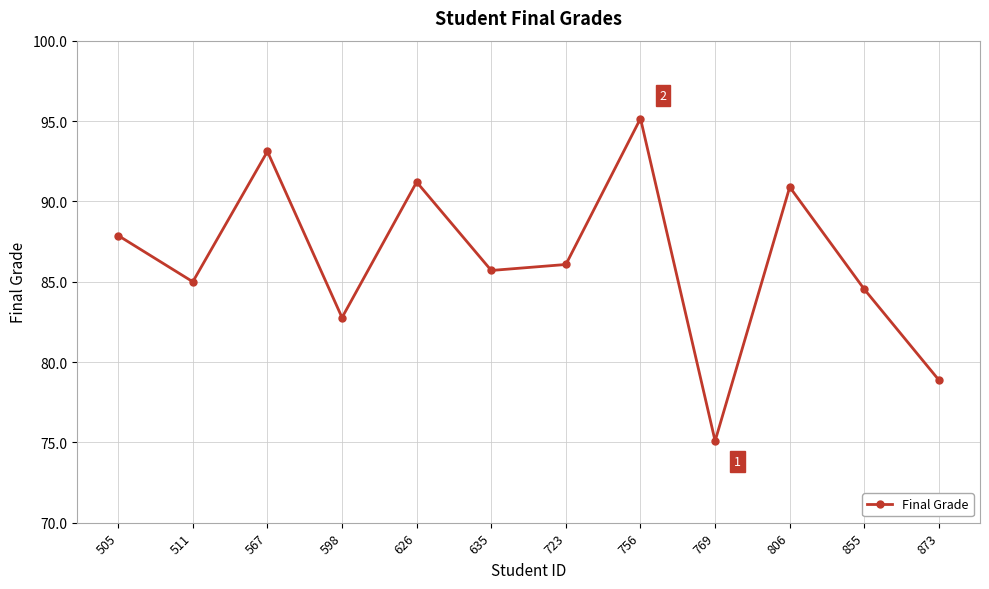

At which label is the value closest to 85?

511